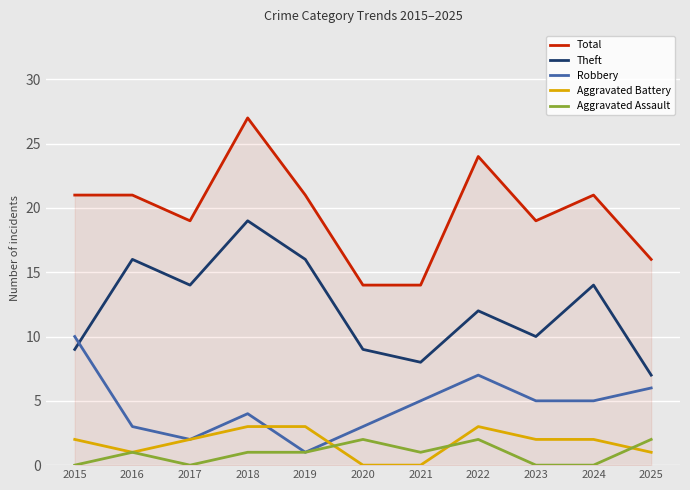

At which category is the sum across all series the highest?

2018